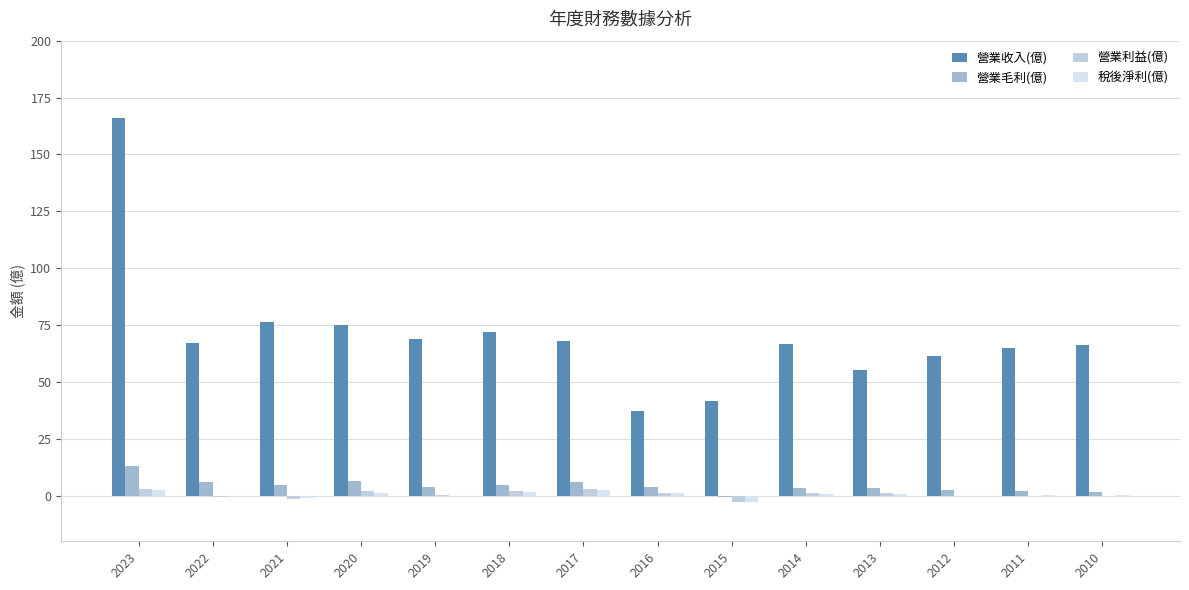

Which label corresponds to the largest value in the chart?

2023